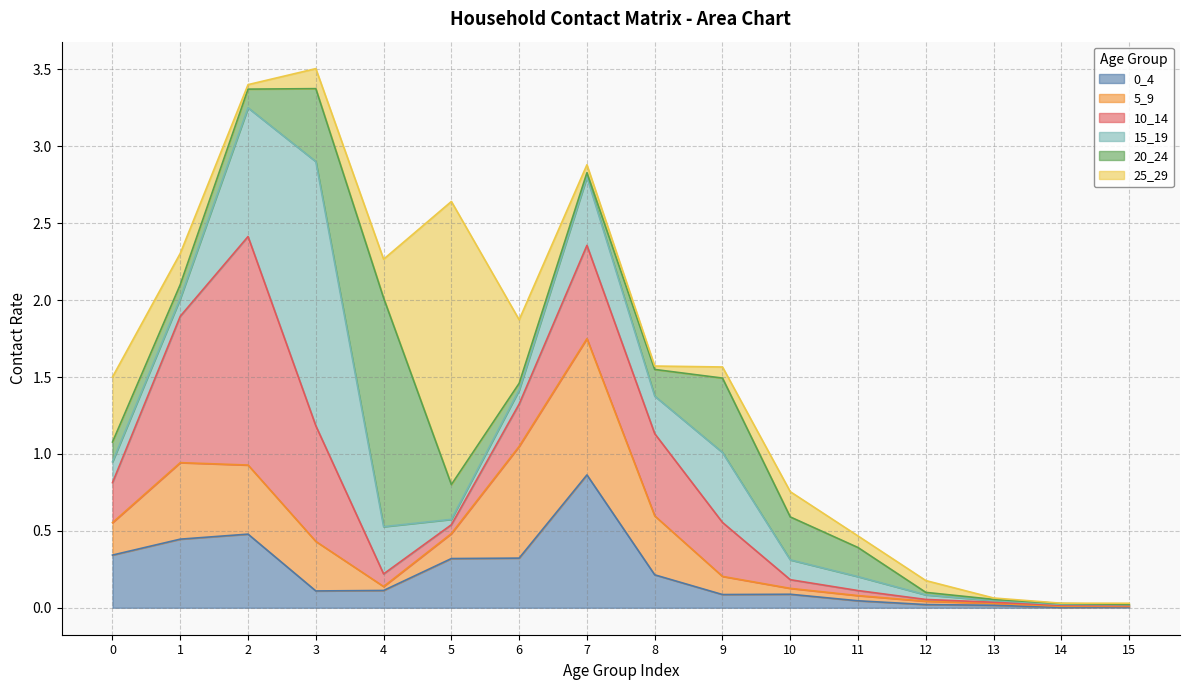

The 15_19 series shows 0.1 at 0. True or false?

True